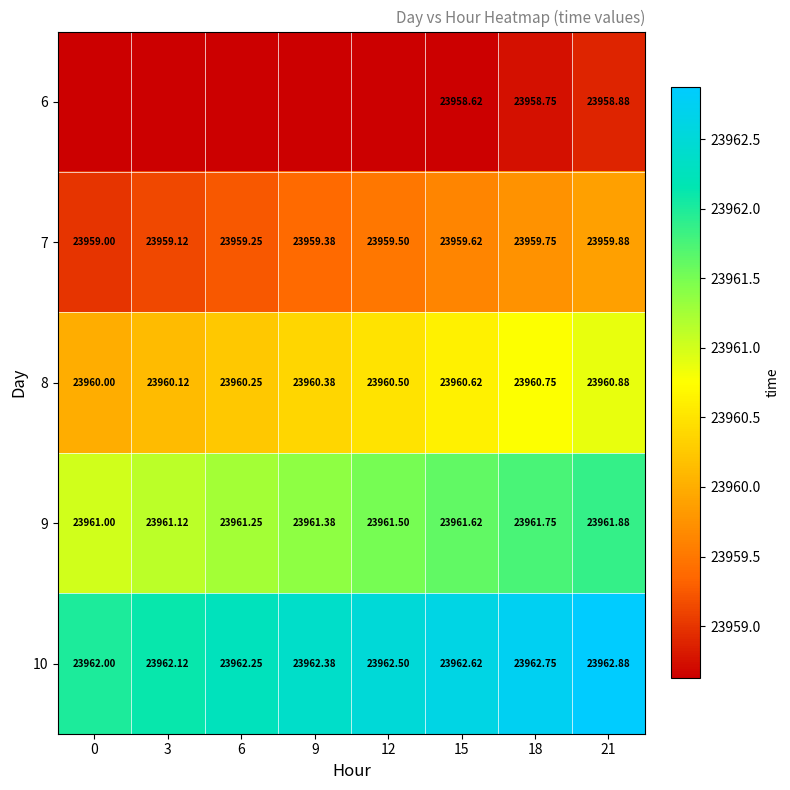

Is the value of 8 at 6 greater than the value of 7 at 0?

Yes